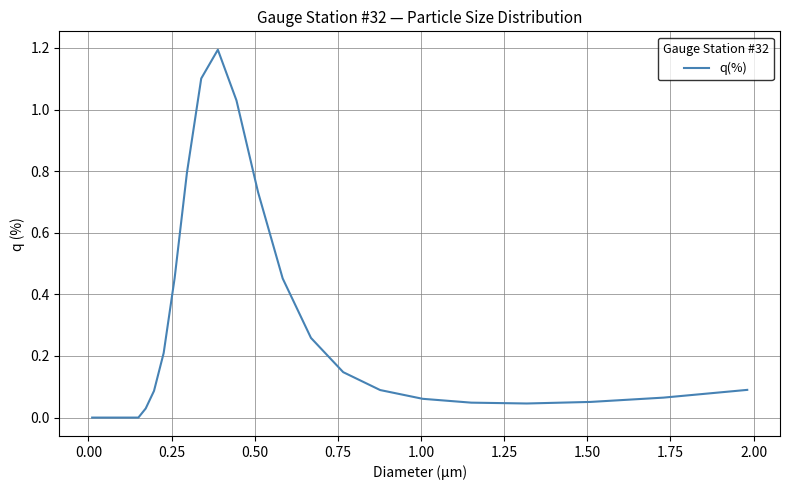

What is the greatest value displayed?

1.2